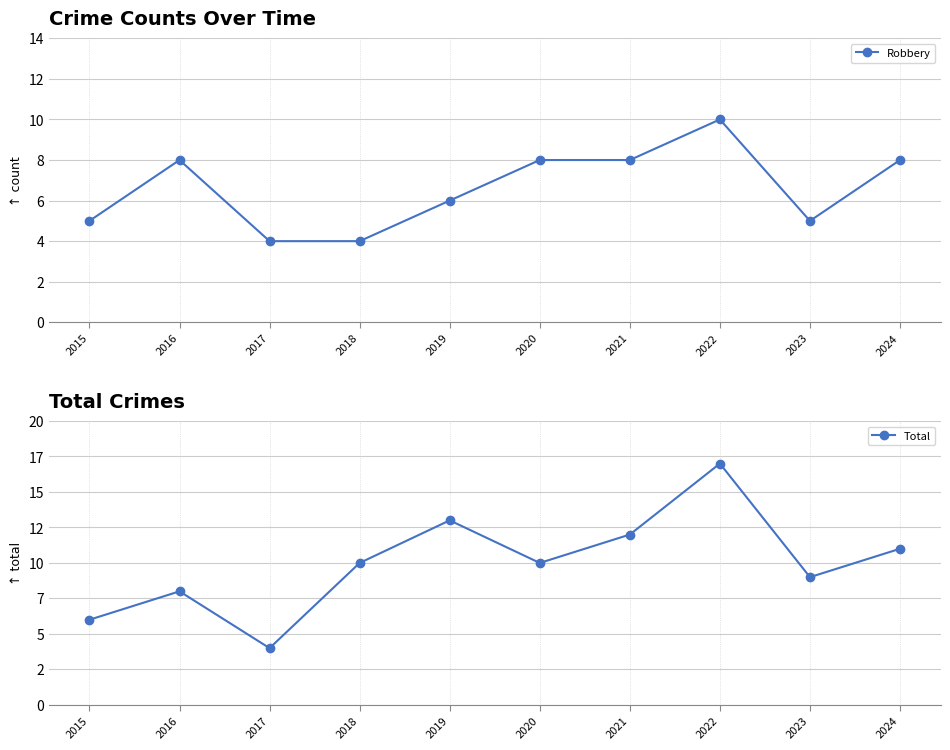

Which category has the lowest value across all series?

2017